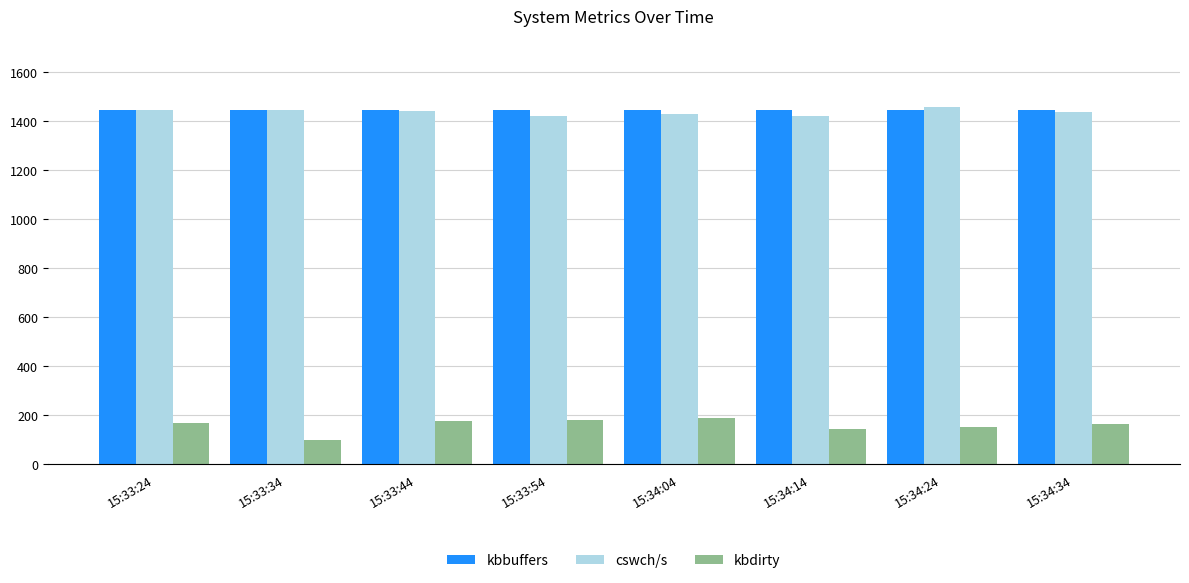

True or false: kbbuffers has a value of 1445.8 at 15:34:34.

True